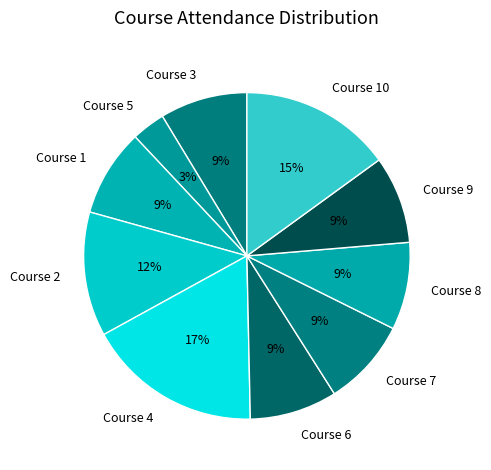

To the nearest percent, what is the average slice percentage?

10%